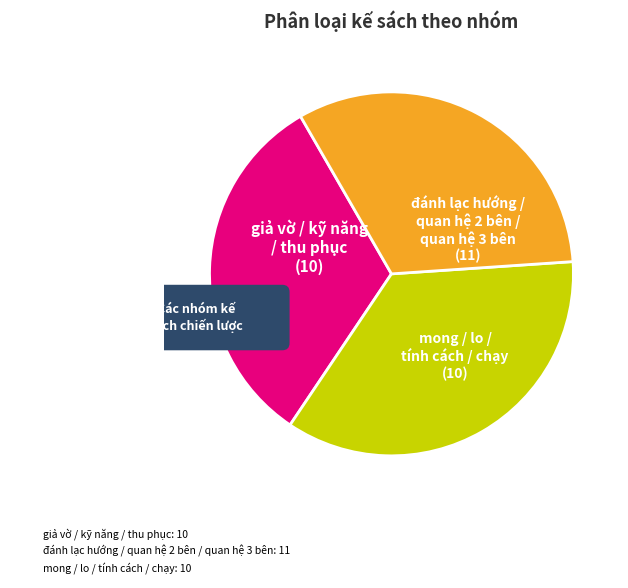

Does any single category account for the majority?

No